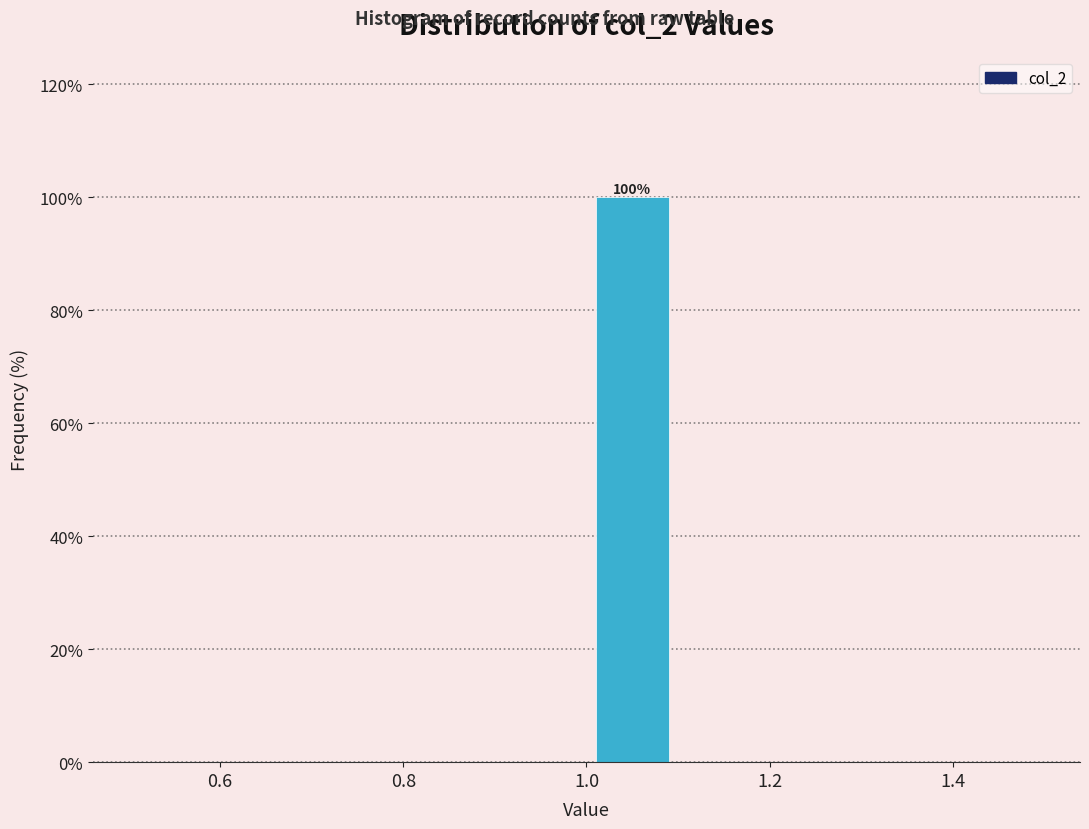

Over which range of the x-axis is the bar tallest?

1.0 to 1.1